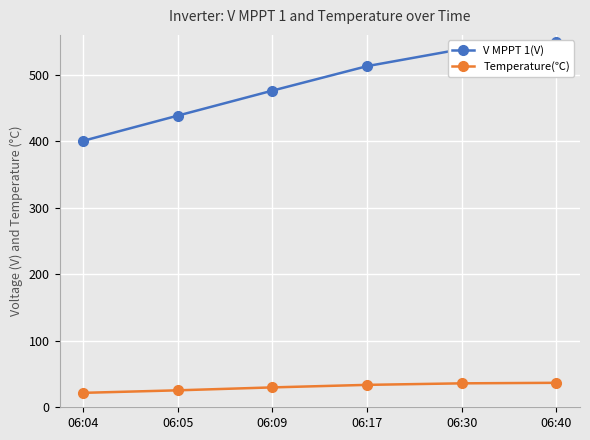

Is this an area chart (filled region under the line)?

No